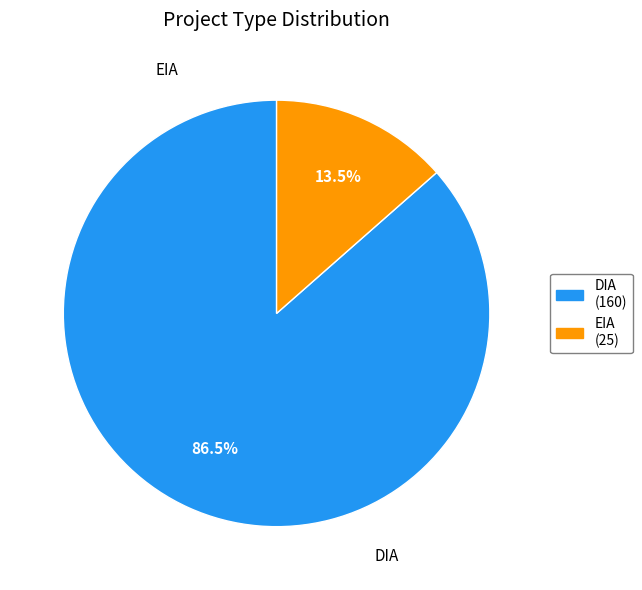

Is it true that DIA is 86% of the pie?

True